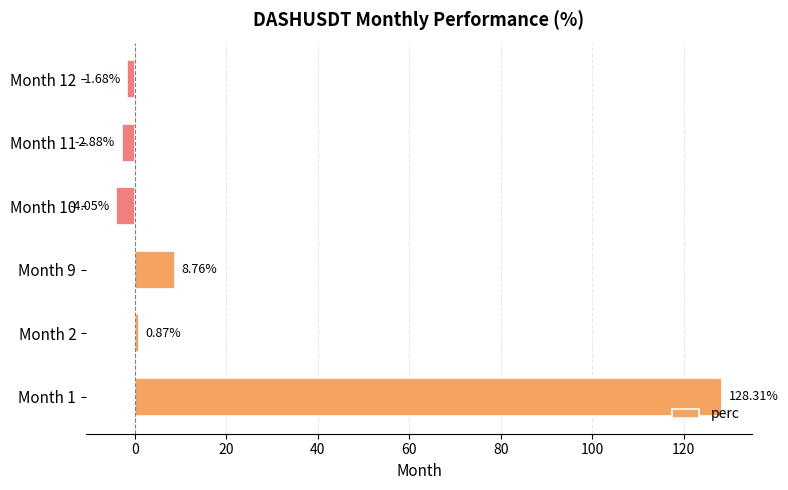

List the labels in order of value, smallest first.

Month 10, Month 11, Month 12, Month 2, Month 9, Month 1